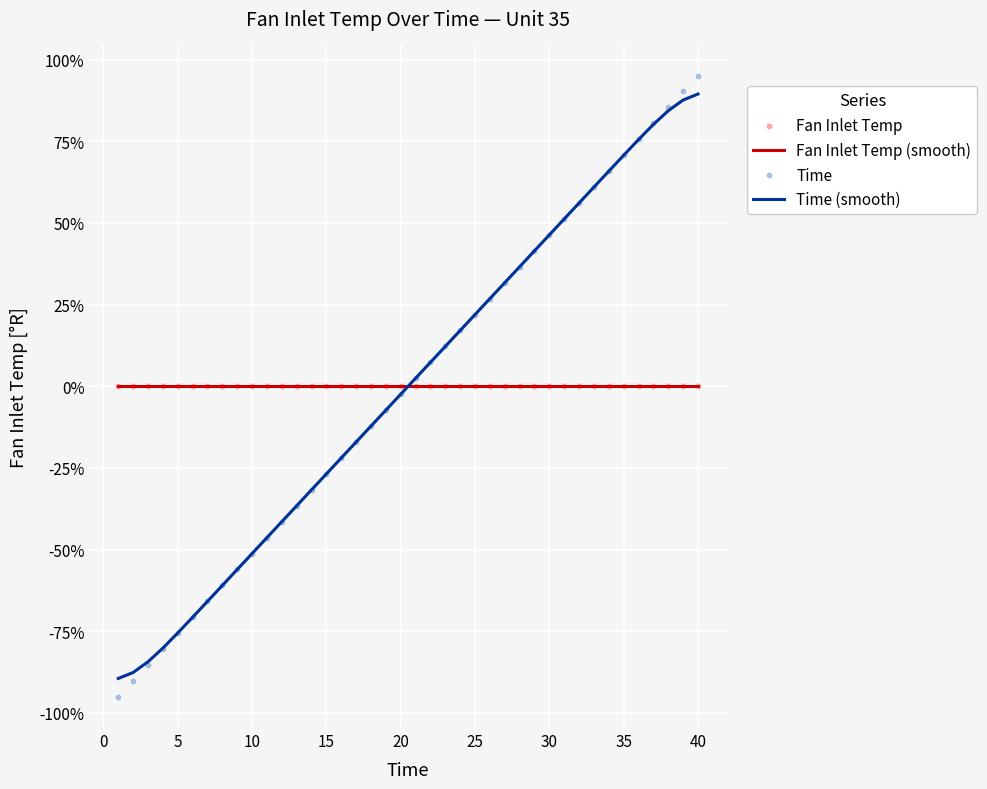

Which series reaches the maximum Y coordinate?

Time